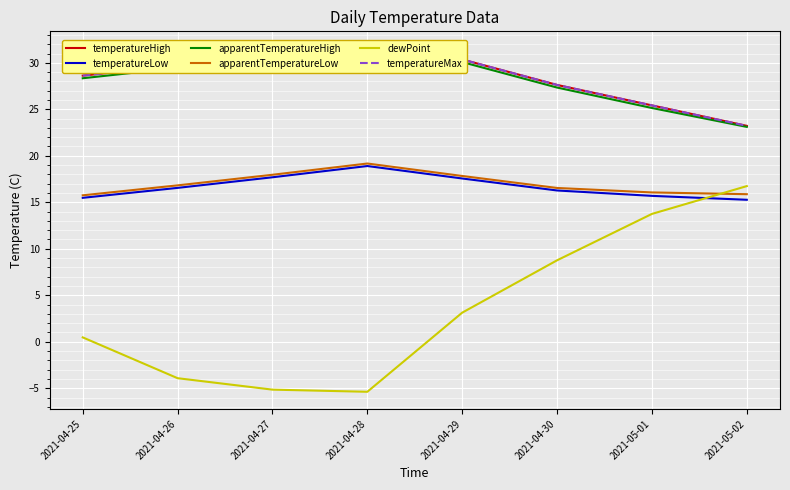

At how many categories does at least one series exceed 4?

8